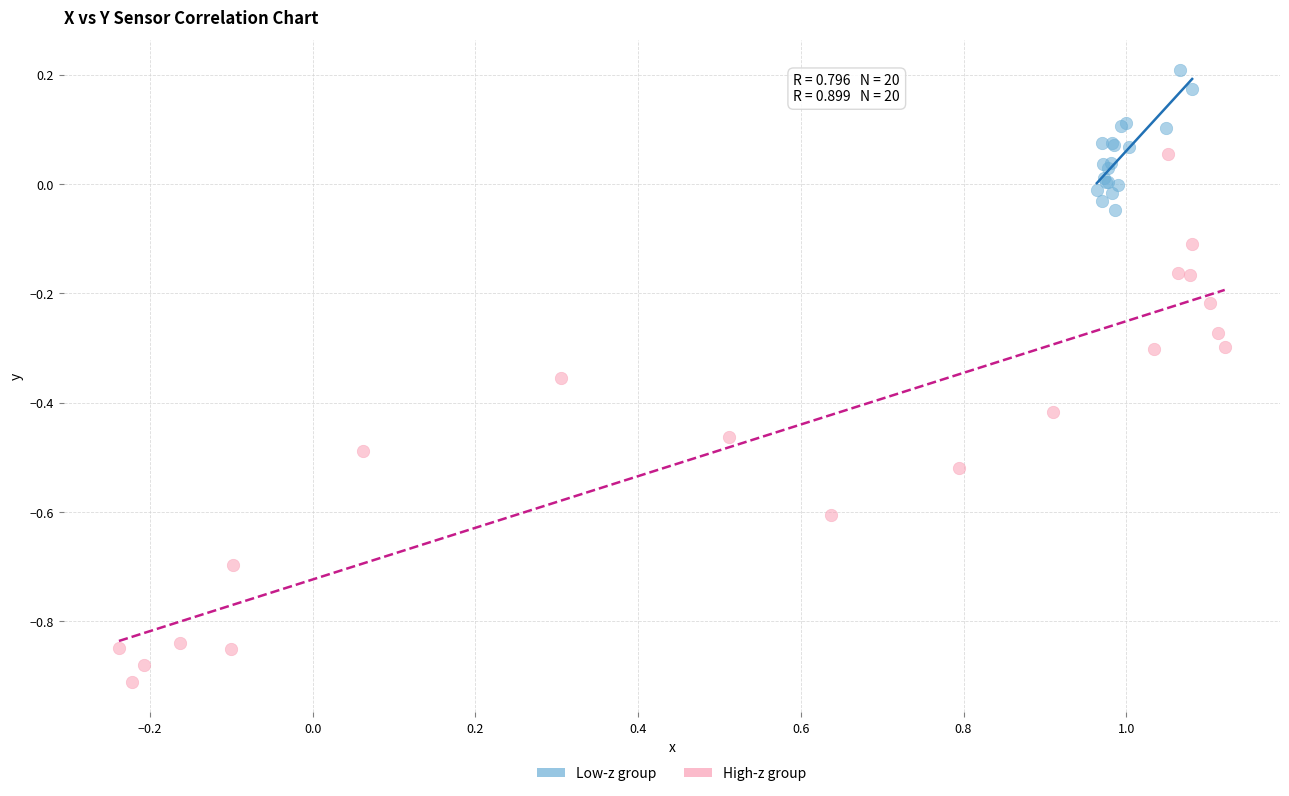

Which series reaches the minimum Y coordinate?

High-z group